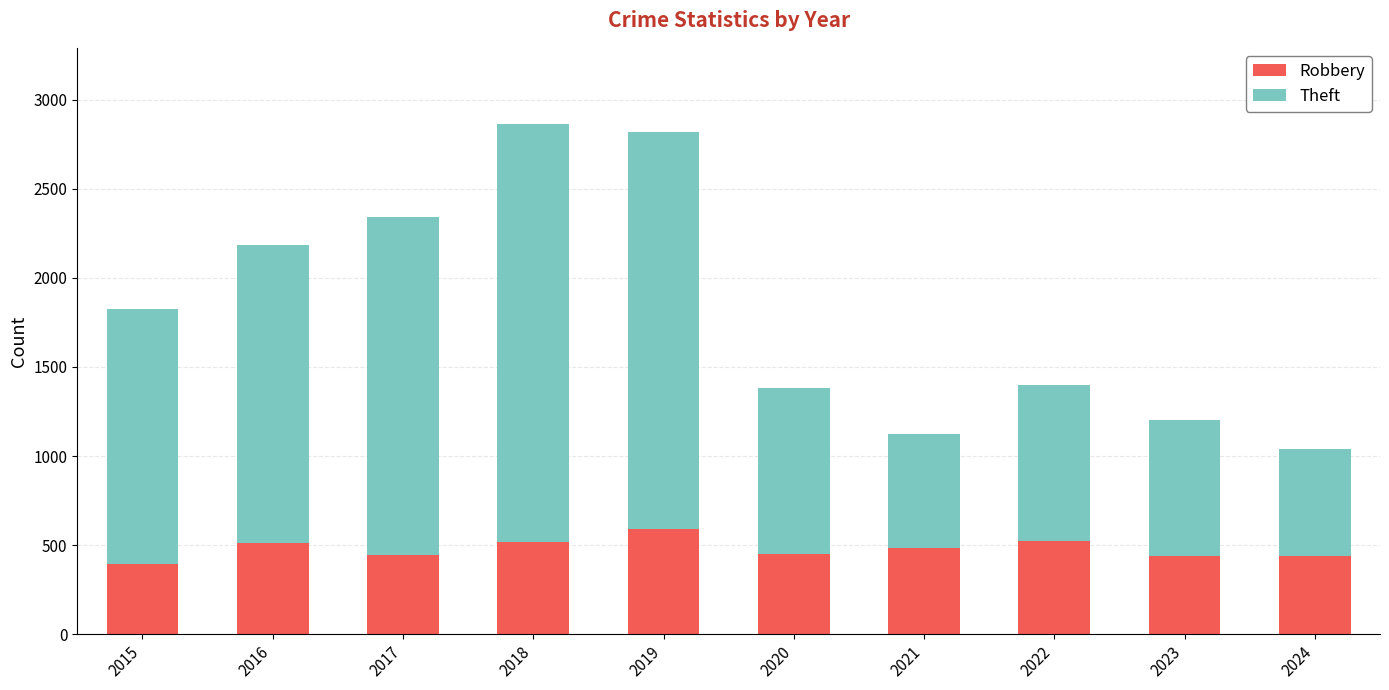

What is the approximate value of Robbery at 2015?

395